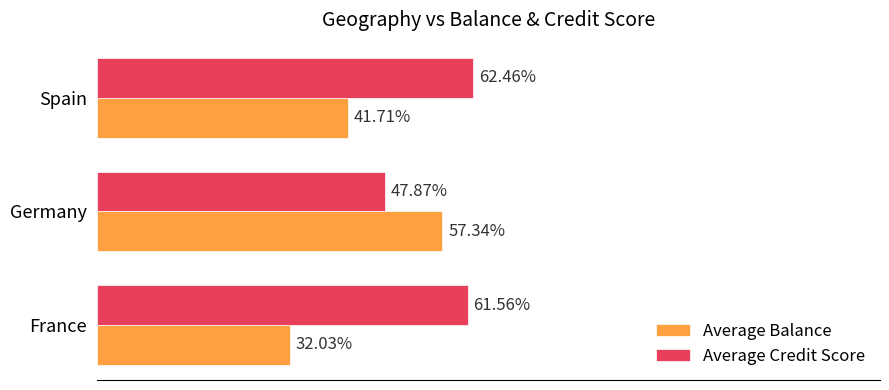

List the series in order of their overall mean, highest first.

Average Credit Score, Average Balance